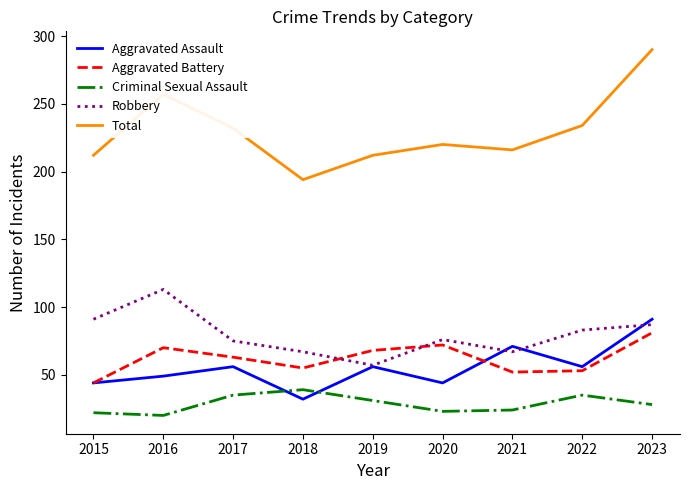

Where does the Total series first go above 220?

2016